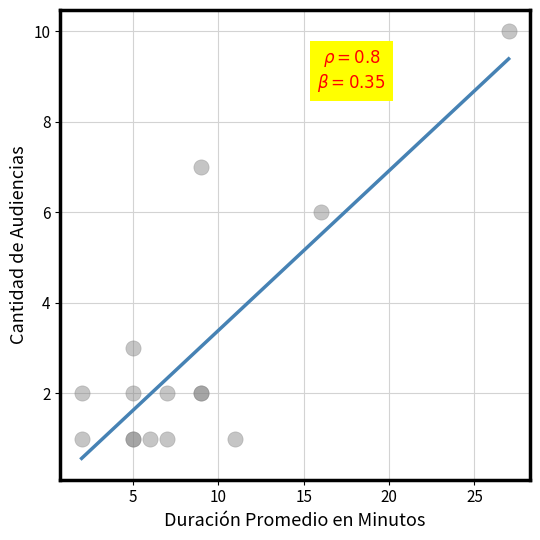

What Y value in the scatter plot is closest to 5?

6